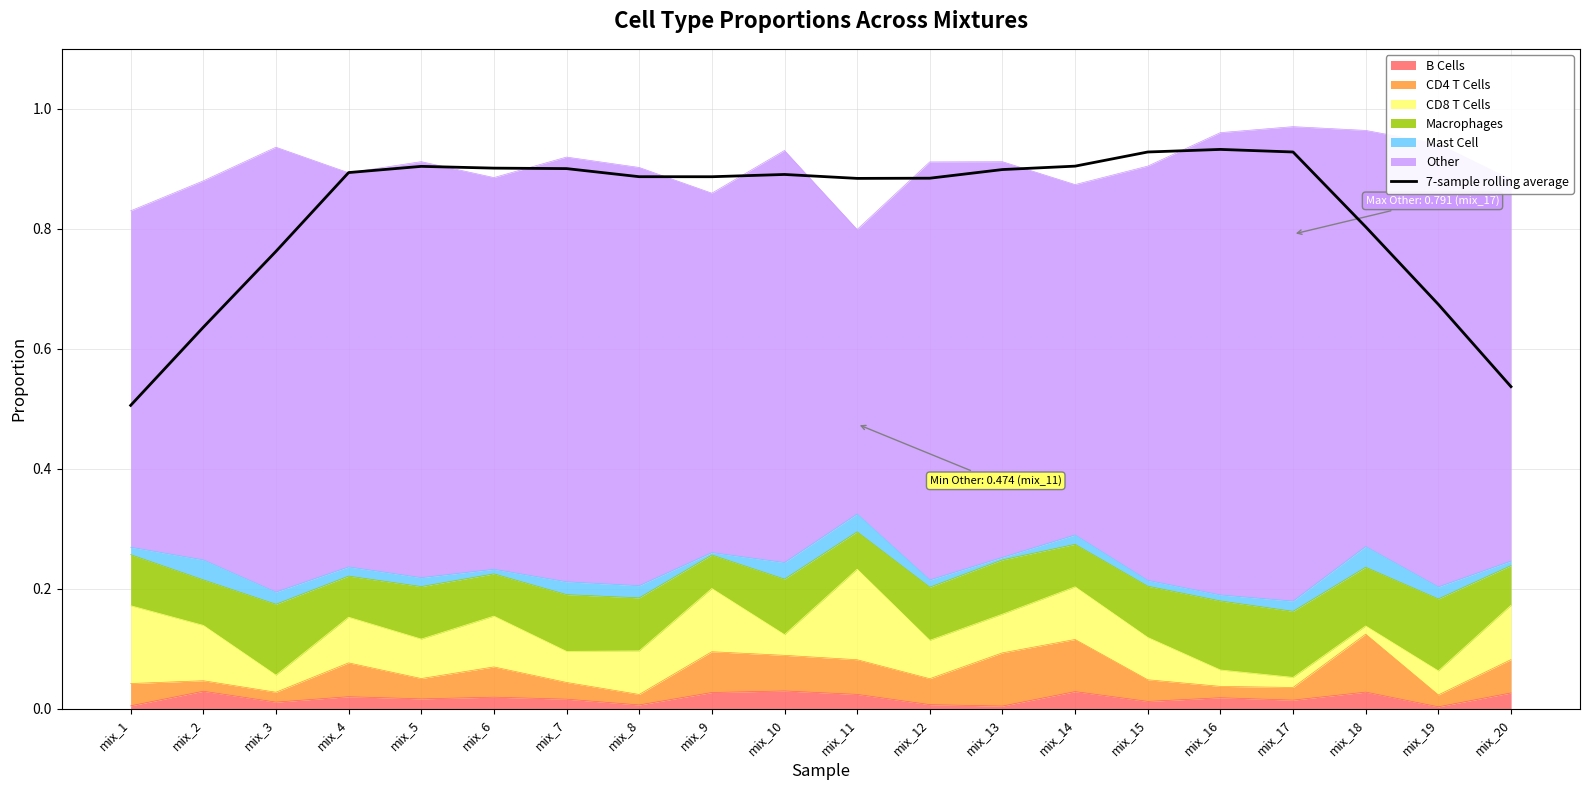

What is the value of the 4th point from the left?

0.9